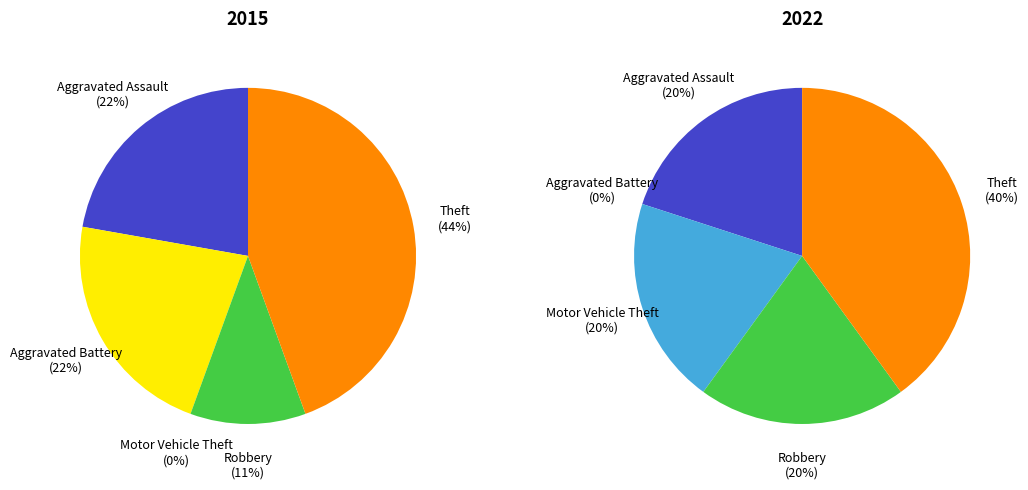

Which series has the widest spread of values?

2015